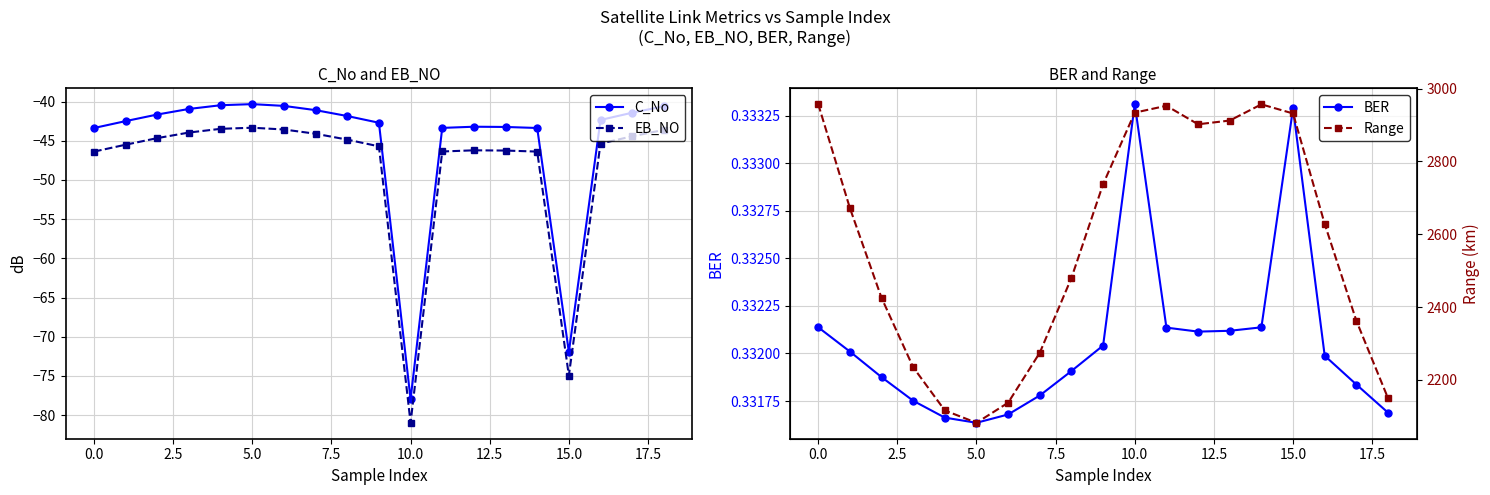

True or false: EB_NO and C_No cross at least once.

False